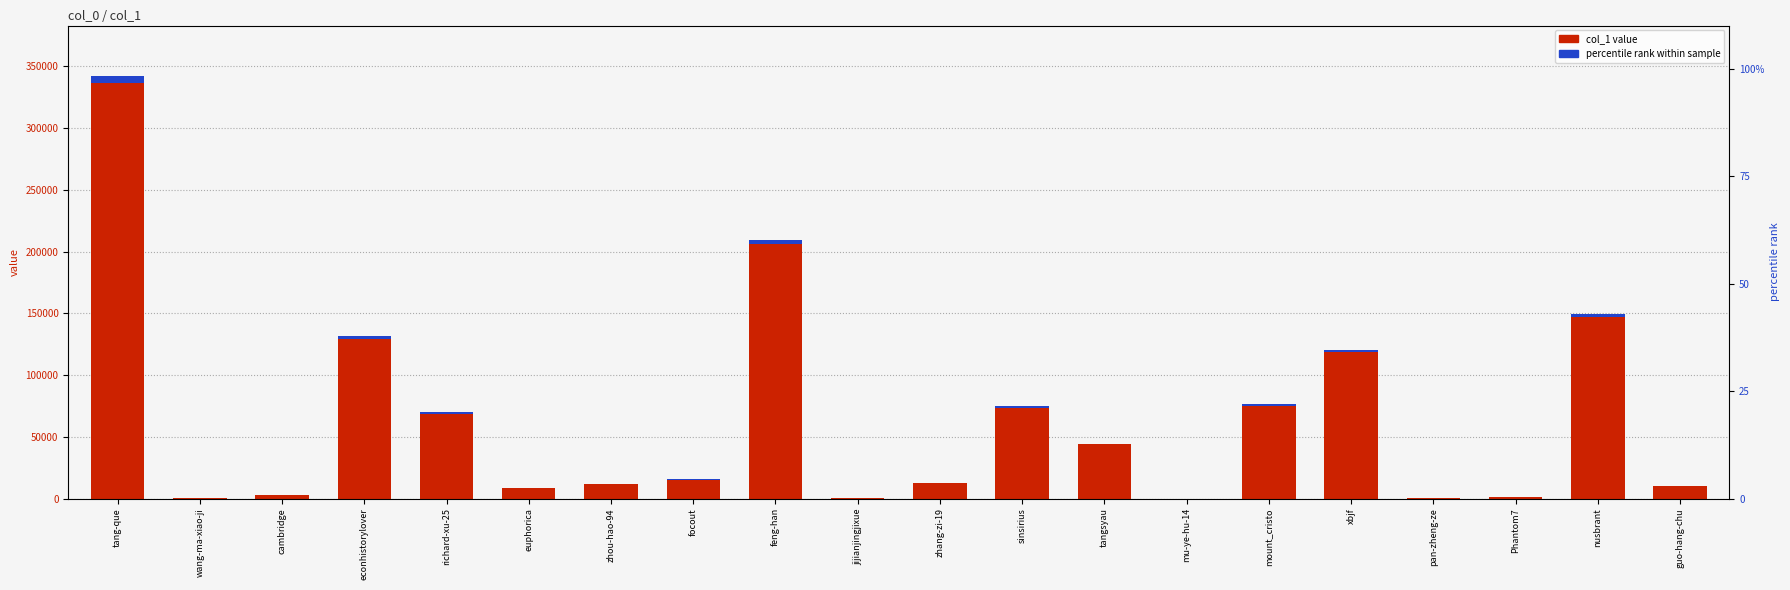

Reading left to right, extract all data points from this chart.

col_1 value: 342057.0	807.0	3000.0	131320.0	69789.0	8558.0	11939.0	15440.0	209306.0	807.0	12966.0	74773.0	44565.0	9.0	76332.0	120692.0	558.0	1283.0	149571.0	9980.0
percentile rank within sample: 5130.9	12.1	45.0	1969.8	1046.8	128.4	179.1	231.6	3139.6	12.1	194.5	1121.6	668.5	0.1	1145.0	1810.4	8.4	19.2	2243.6	149.7